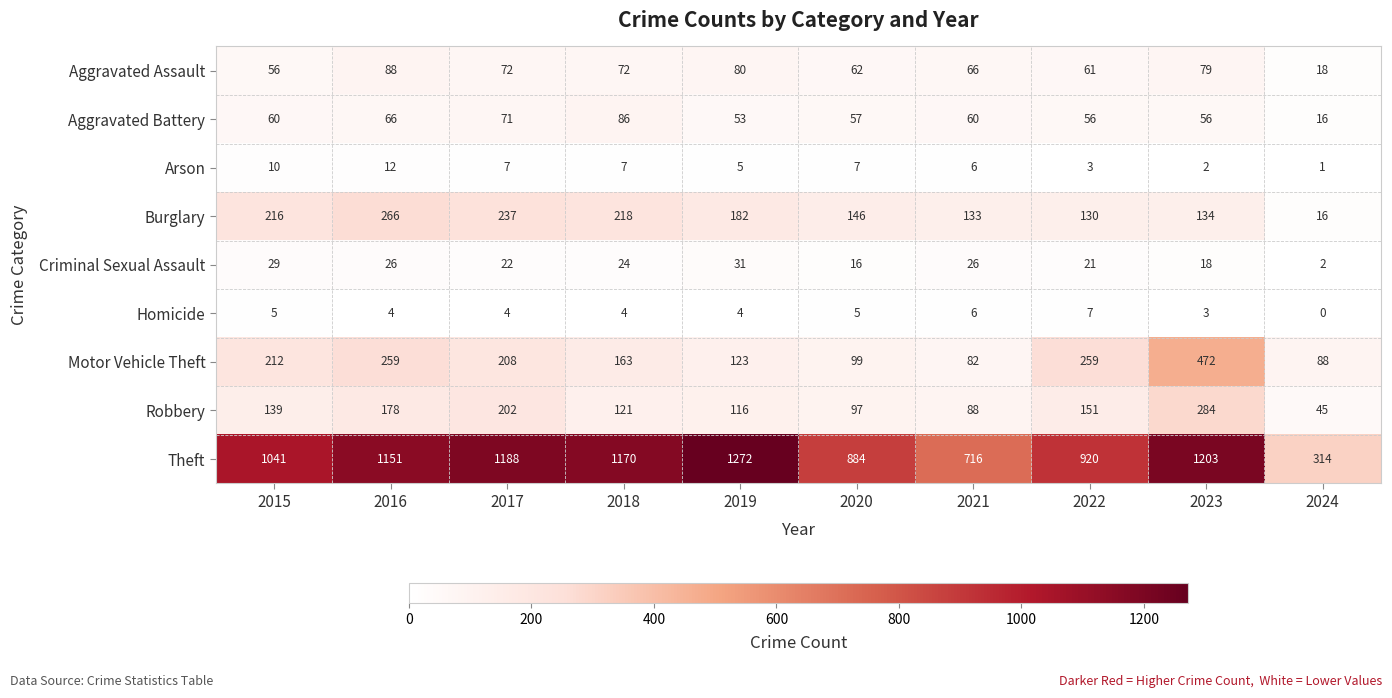

At how many categories does at least one series exceed 574?

9